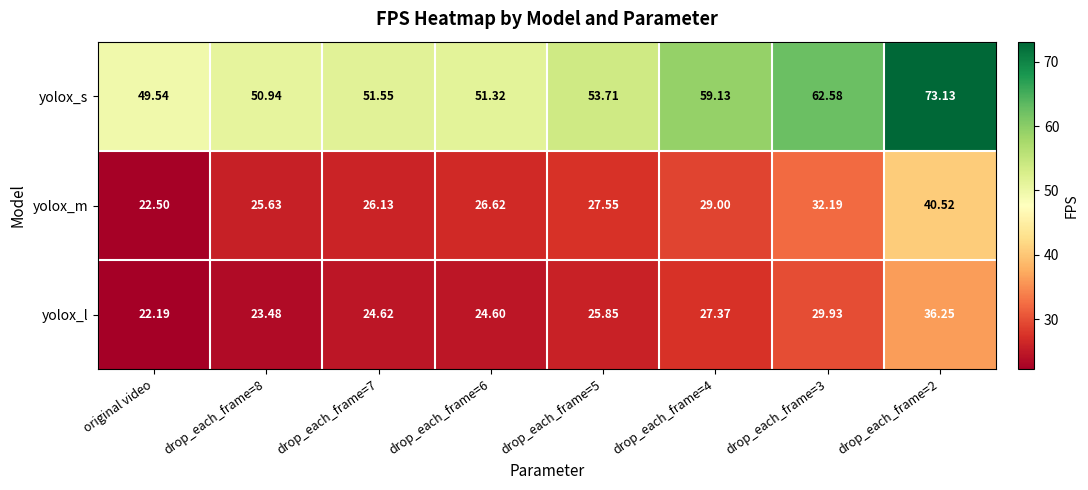

Which series has the largest total across all categories?

yolox_s